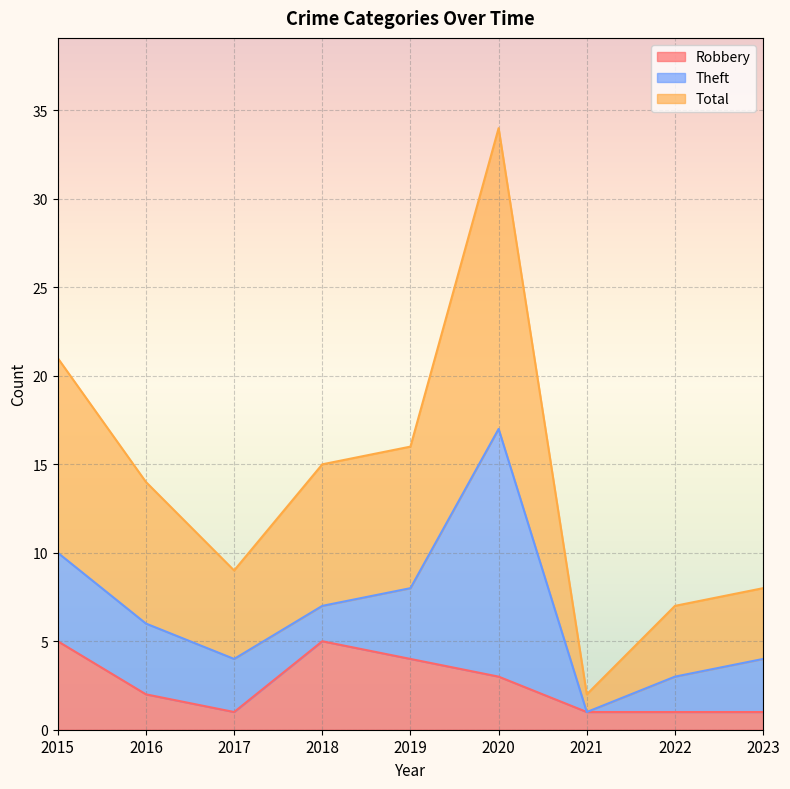

What is the highest value of the Robbery series?

5